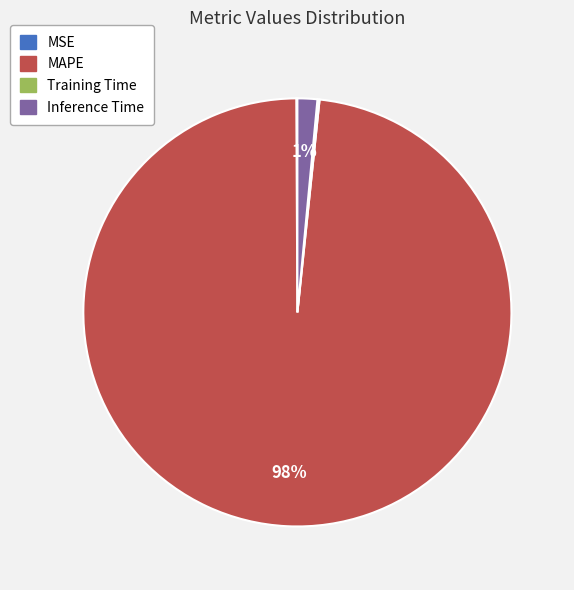

Is there any slice that represents more than half of the pie?

Yes